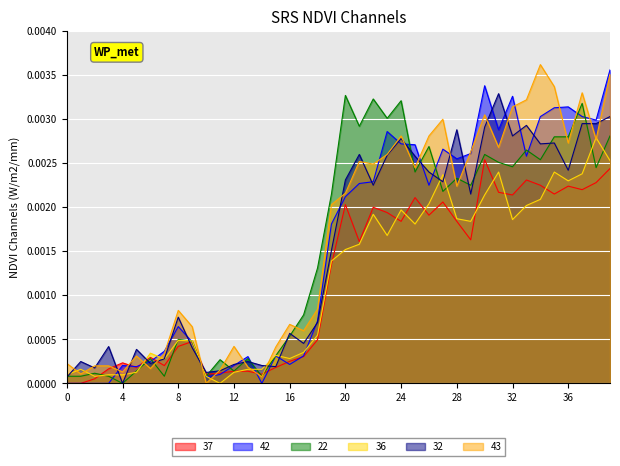

How many lines are shown in the chart?

6